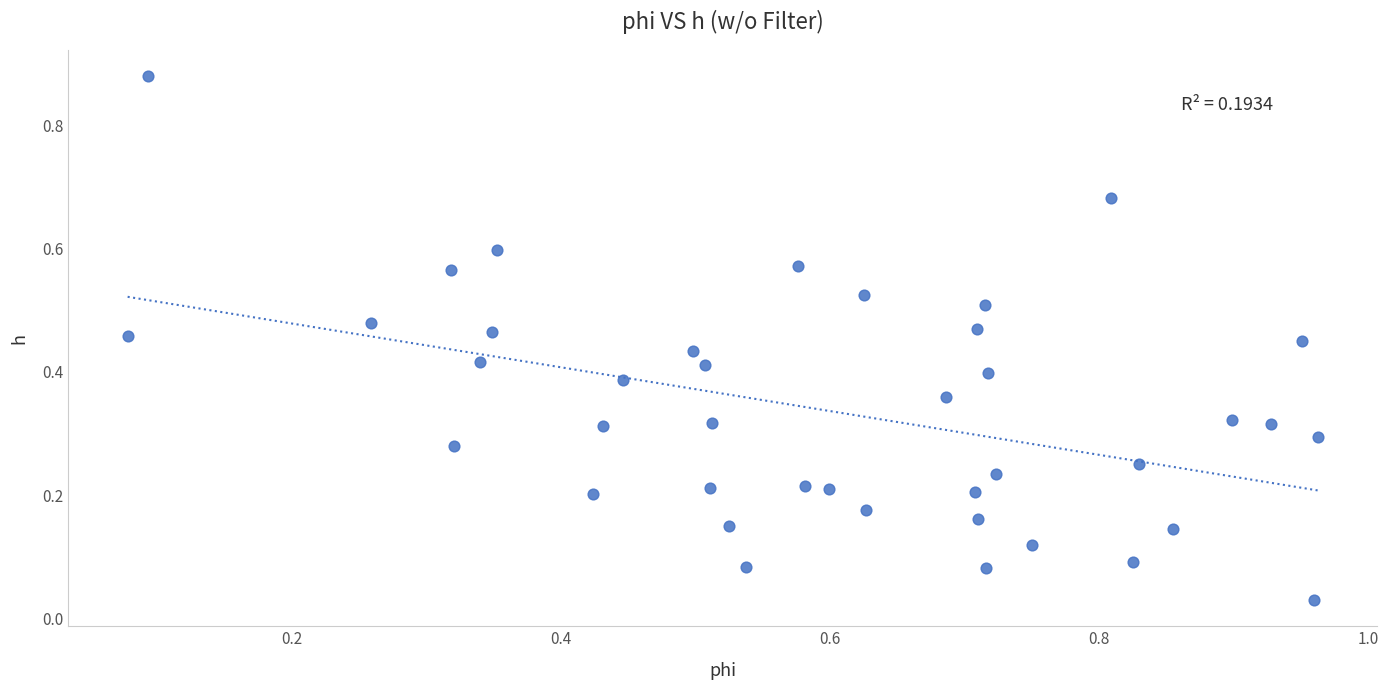

How many data points are displayed?

40